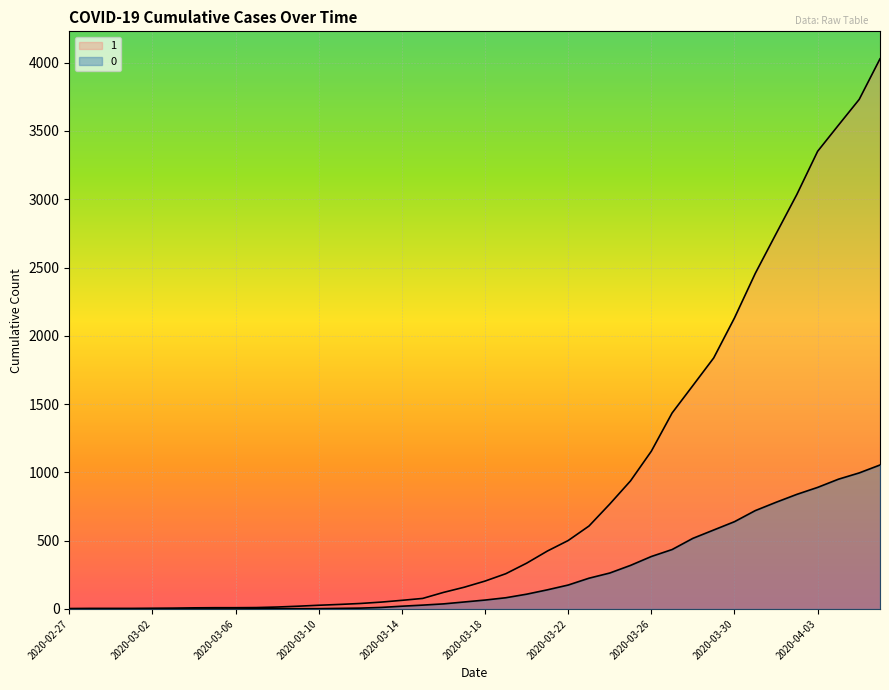

Reading right to left, list all the values displayed in this chart.

1: 2020-04-06=4028	2020-04-05=3731	2020-04-04=3542	2020-04-03=3351	2020-04-02=3035	2020-04-01=2747	2020-03-31=2457	2020-03-30=2131	2020-03-29=1838	2020-03-28=1636	2020-03-27=1435	2020-03-26=1155	2020-03-25=938	2020-03-24=768	2020-03-23=607	2020-03-22=501	2020-03-21=424	2020-03-20=335	2020-03-19=258	2020-03-18=204	2020-03-17=159	2020-03-16=121	2020-03-15=77	2020-03-14=63	2020-03-13=50	2020-03-12=40	2020-03-11=33	2020-03-10=27	2020-03-09=20	2020-03-08=14	2020-03-07=10	2020-03-06=9	2020-03-05=9	2020-03-04=8	2020-03-03=6	2020-03-02=5	2020-03-01=4	2020-02-29=4	2020-02-28=4	2020-02-27=3
0: 2020-04-06=1054	2020-04-05=996	2020-04-04=950	2020-04-03=890	2020-04-02=839	2020-04-01=781	2020-03-31=720	2020-03-30=639	2020-03-29=578	2020-03-28=517	2020-03-27=435	2020-03-26=384	2020-03-25=319	2020-03-24=263	2020-03-23=225	2020-03-22=175	2020-03-21=140	2020-03-20=108	2020-03-19=82	2020-03-18=65	2020-03-17=51	2020-03-16=37	2020-03-15=28	2020-03-14=20	2020-03-13=11	2020-03-12=6	2020-03-11=4	2020-03-10=2	2020-03-09=2	2020-03-08=2	2020-03-07=1	2020-03-06=0	2020-03-05=0	2020-03-04=0	2020-03-03=0	2020-03-02=0	2020-03-01=0	2020-02-29=0	2020-02-28=0	2020-02-27=0